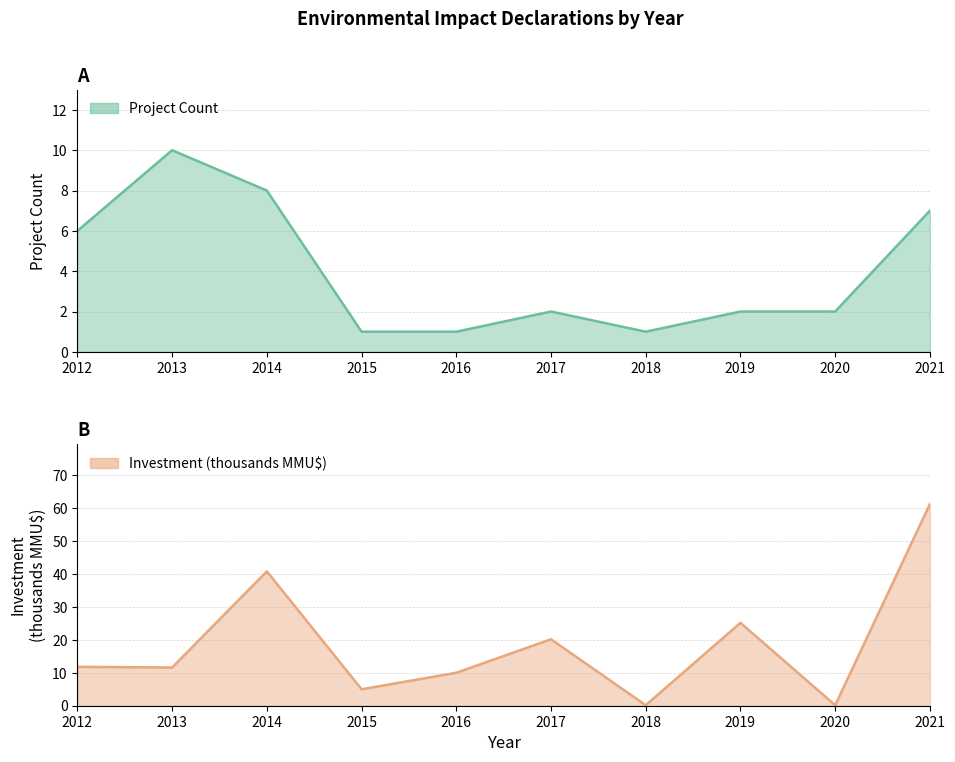

Which category has the highest value across all series?

2021